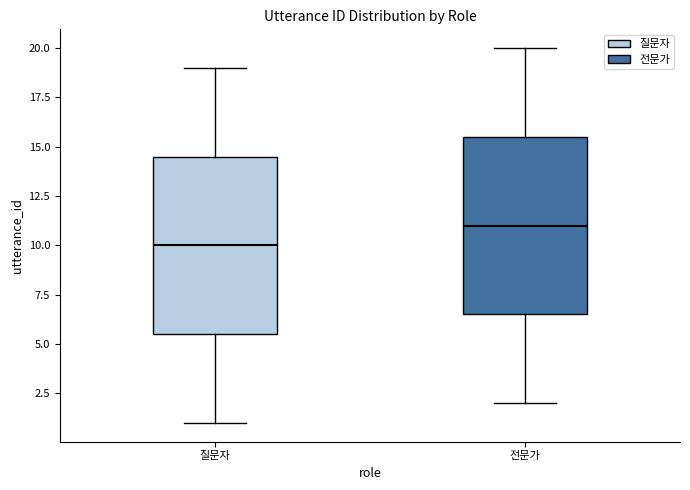

Reading left to right, read every box against the y-axis: the position of its median line, the range the box covers, and the ends of its whiskers. The values are not printed on the chart, so give them approximately, as read against the axis.

질문자: median 10.0, box 5.5 to 14.5, whiskers 1.0 to 19.0
전문가: median 11.0, box 6.5 to 15.5, whiskers 2.0 to 20.0